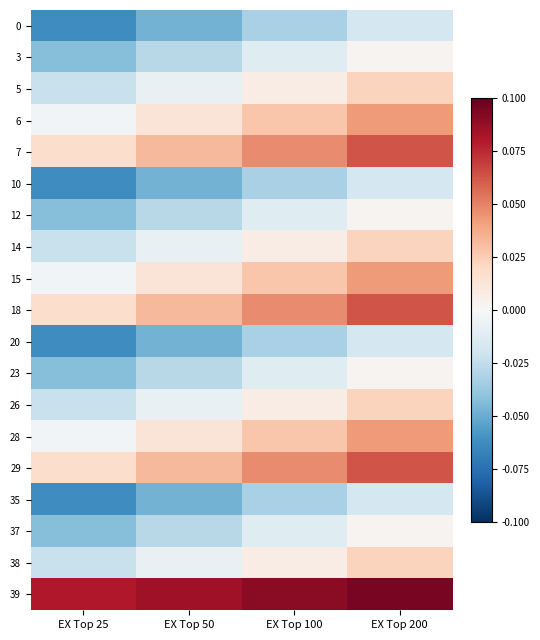

Reading right to left, extract all data points from this chart.

0: EX Top 200=-0.0	EX Top 100=-0.0	EX Top 50=-0.0	EX Top 25=-0.1
3: EX Top 200=0.0	EX Top 100=-0.0	EX Top 50=-0.0	EX Top 25=-0.0
5: EX Top 200=0.0	EX Top 100=0.0	EX Top 50=-0.0	EX Top 25=-0.0
6: EX Top 200=0.0	EX Top 100=0.0	EX Top 50=0.0	EX Top 25=-0.0
7: EX Top 200=0.1	EX Top 100=0.0	EX Top 50=0.0	EX Top 25=0.0
10: EX Top 200=-0.0	EX Top 100=-0.0	EX Top 50=-0.0	EX Top 25=-0.1
12: EX Top 200=0.0	EX Top 100=-0.0	EX Top 50=-0.0	EX Top 25=-0.0
14: EX Top 200=0.0	EX Top 100=0.0	EX Top 50=-0.0	EX Top 25=-0.0
15: EX Top 200=0.0	EX Top 100=0.0	EX Top 50=0.0	EX Top 25=-0.0
18: EX Top 200=0.1	EX Top 100=0.0	EX Top 50=0.0	EX Top 25=0.0
20: EX Top 200=-0.0	EX Top 100=-0.0	EX Top 50=-0.0	EX Top 25=-0.1
23: EX Top 200=0.0	EX Top 100=-0.0	EX Top 50=-0.0	EX Top 25=-0.0
26: EX Top 200=0.0	EX Top 100=0.0	EX Top 50=-0.0	EX Top 25=-0.0
28: EX Top 200=0.0	EX Top 100=0.0	EX Top 50=0.0	EX Top 25=-0.0
29: EX Top 200=0.1	EX Top 100=0.0	EX Top 50=0.0	EX Top 25=0.0
35: EX Top 200=-0.0	EX Top 100=-0.0	EX Top 50=-0.0	EX Top 25=-0.1
37: EX Top 200=0.0	EX Top 100=-0.0	EX Top 50=-0.0	EX Top 25=-0.0
38: EX Top 200=0.0	EX Top 100=0.0	EX Top 50=-0.0	EX Top 25=-0.0
39: EX Top 200=0.1	EX Top 100=0.1	EX Top 50=0.1	EX Top 25=0.1